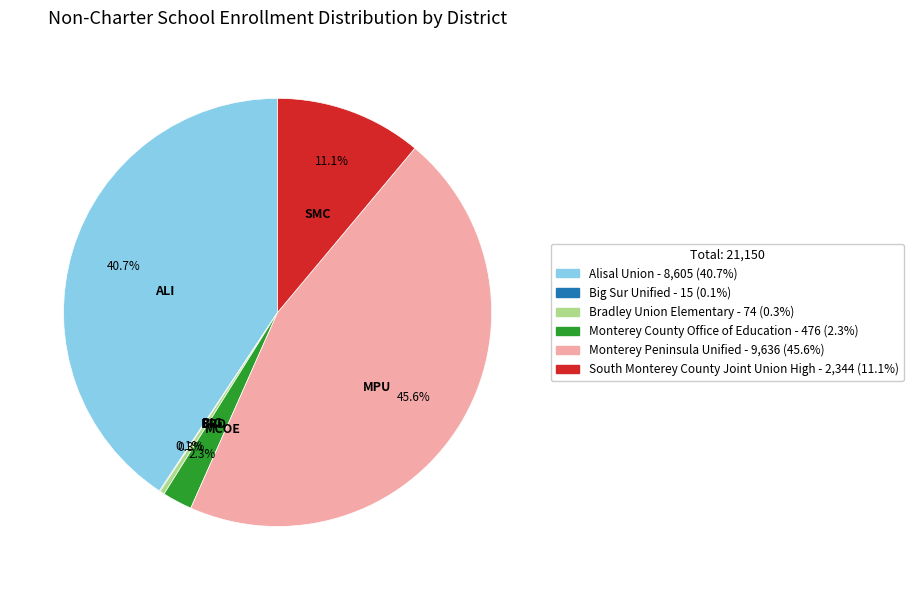

Does any single category account for the majority?

No